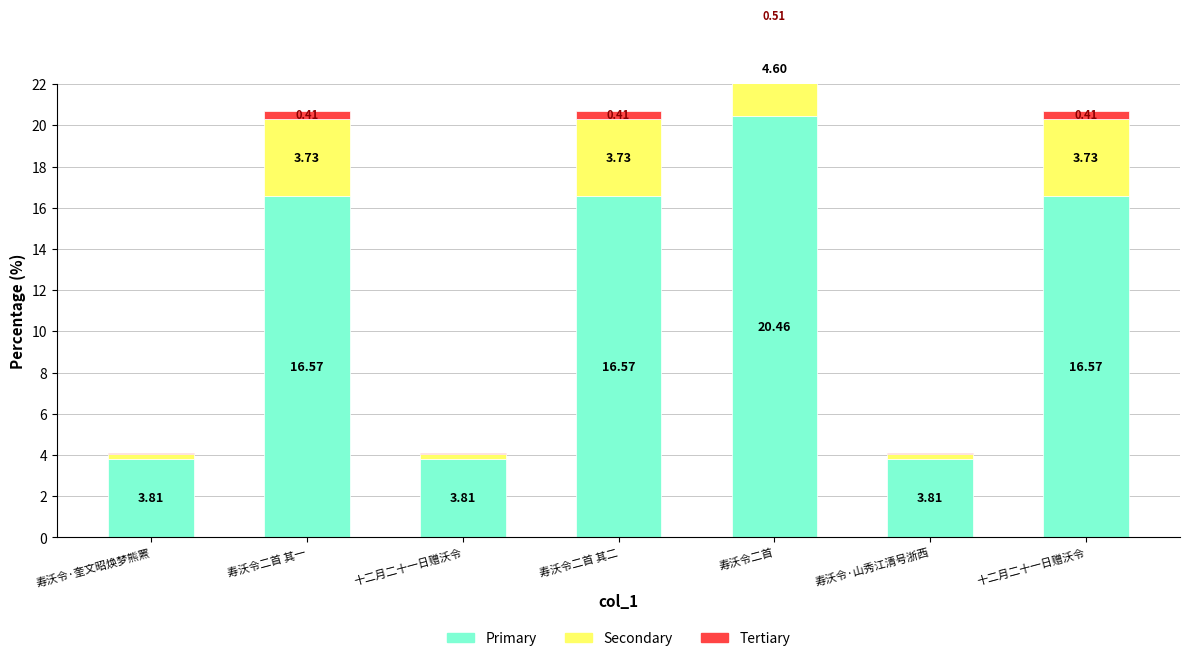

List the labels in order of col_0 (primary) value, largest first.

寿沃令二首, 寿沃令二首 其一, 寿沃令二首 其二, 十二月二十一日赠沃令, 十二月二十一日赠沃令, 寿沃令·山秀江清号浙西, 寿沃令·奎文昭焕梦熊罴